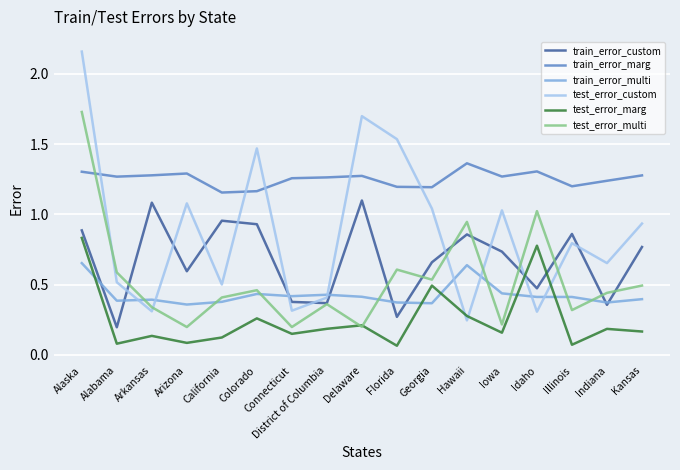

True or false: test_error_multi and test_error_custom intersect in this chart.

True